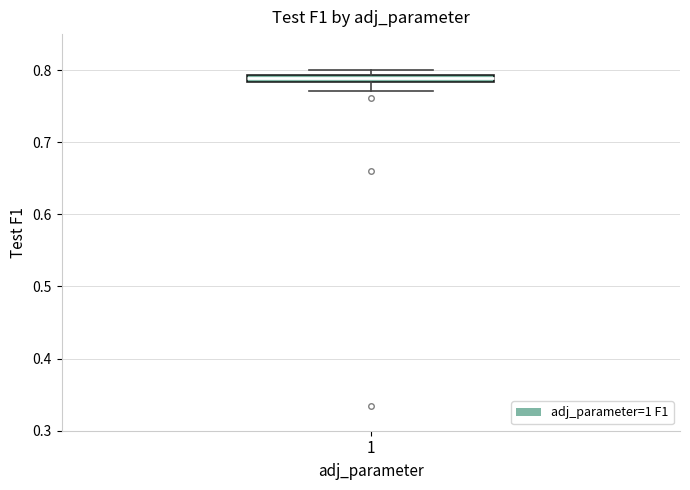

Where does the lower whisker of the box at x = 1 end on the y-axis? The values are not printed on the chart, so give them approximately, as read against the axis.

0.77